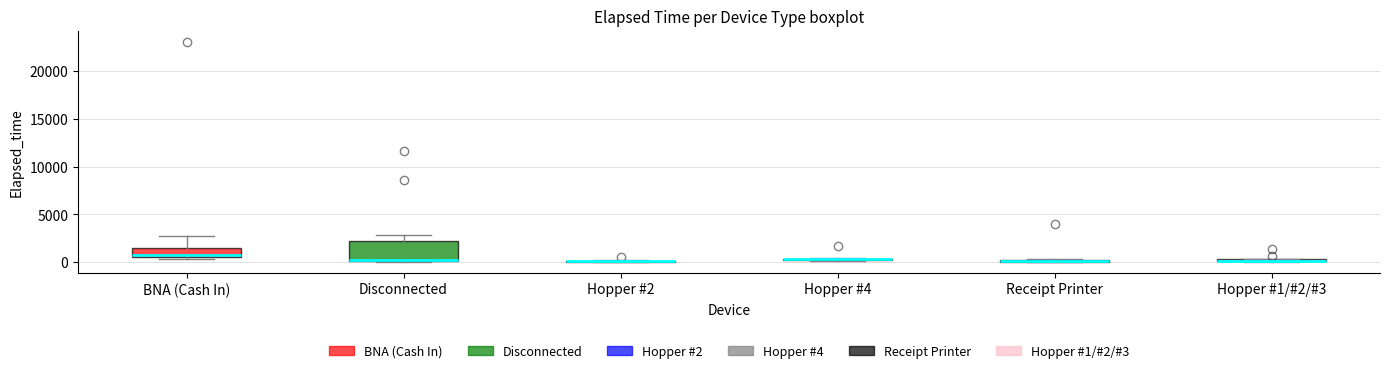

Which box is the tallest, from its lower edge to its upper edge?

Disconnected